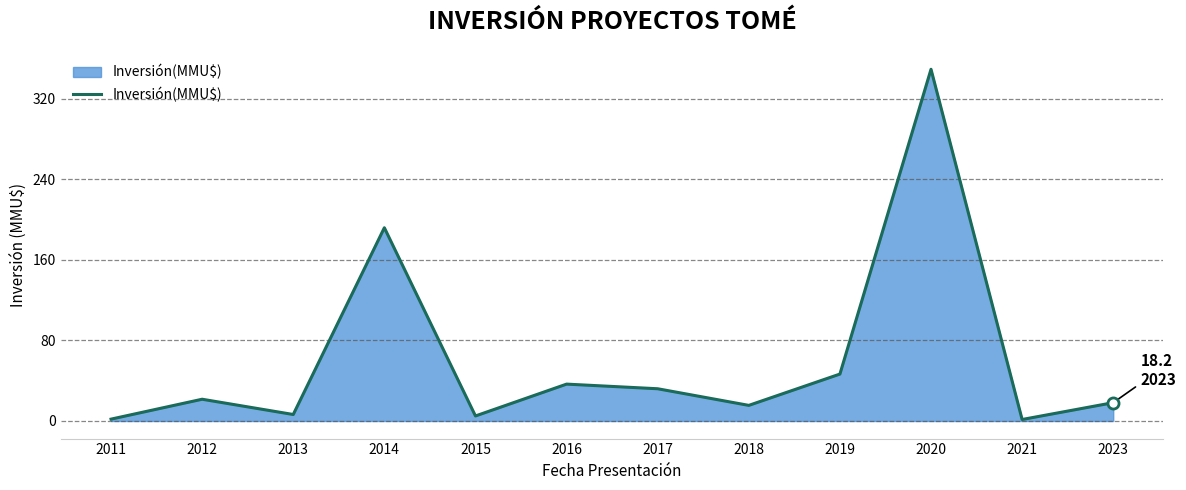

Count the number of values greater than 21.

6